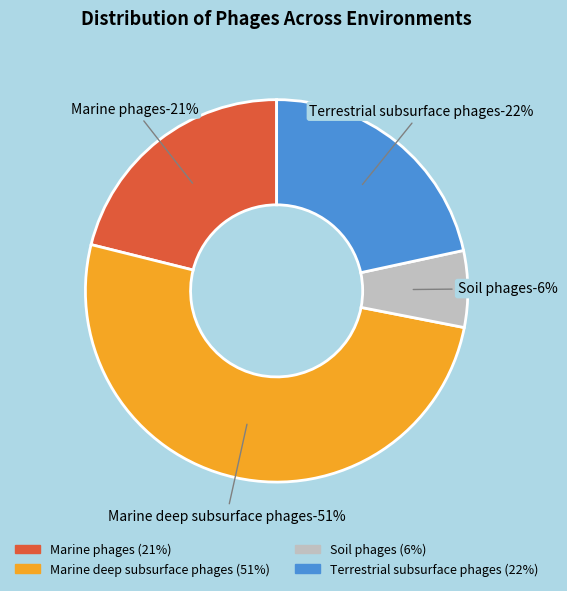

Is the sum of Total number of phages in the marine deep subsurface and Total number of marine phages greater than half?

Yes